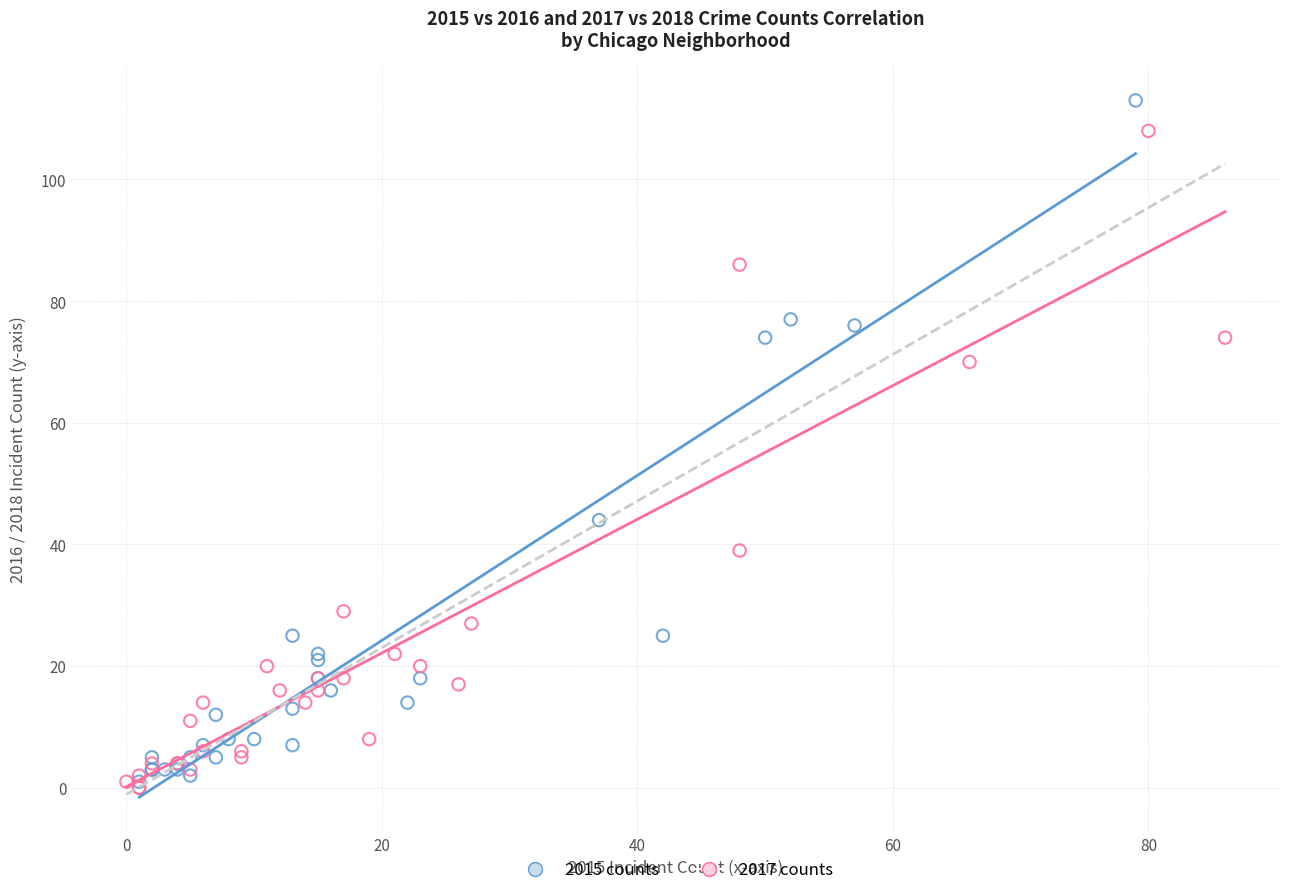

What are all the series names shown in the legend?

2015 counts, 2017 counts